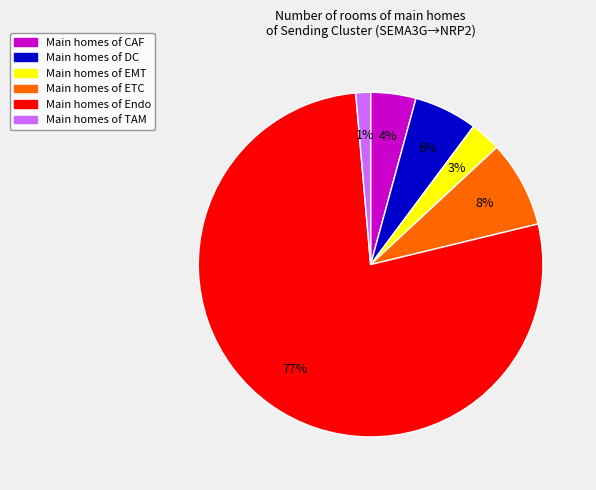

Does any single category account for the majority?

Yes